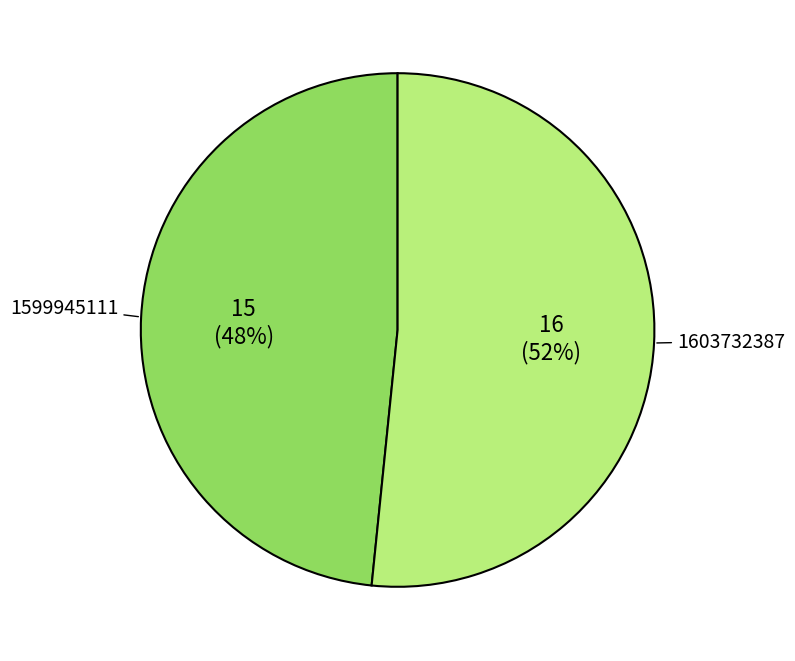

Rank the categories by value from highest to lowest.

1603732387, 1599945111